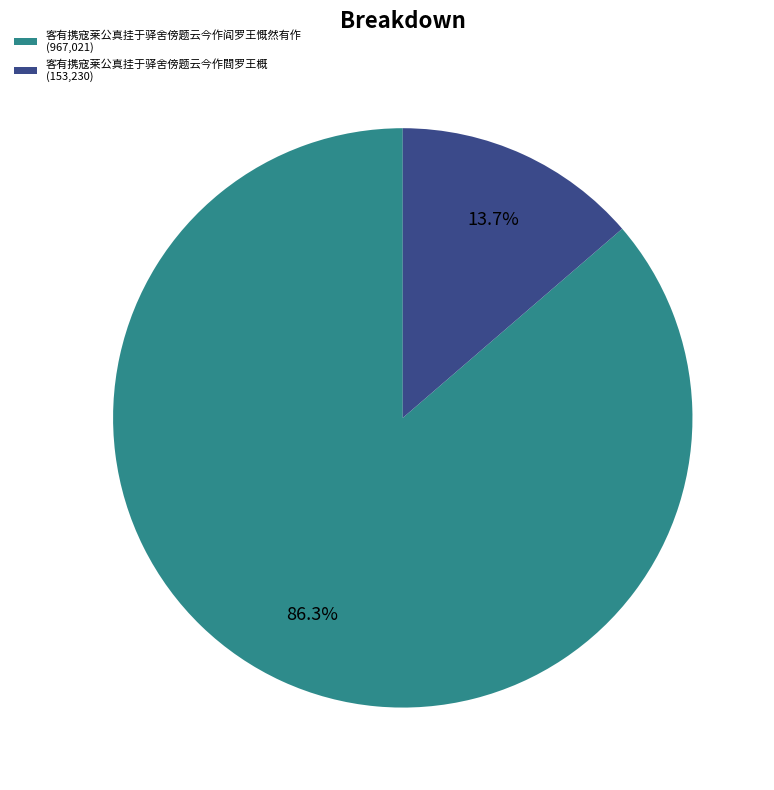

To the nearest percent, what is the difference between the 客有携寇莱公真挂于驿舍傍题云今作阎罗王慨然有作 and 客有携寇莱公真挂于驿舍傍题云今作閰罗王概 slice percentages?

73%